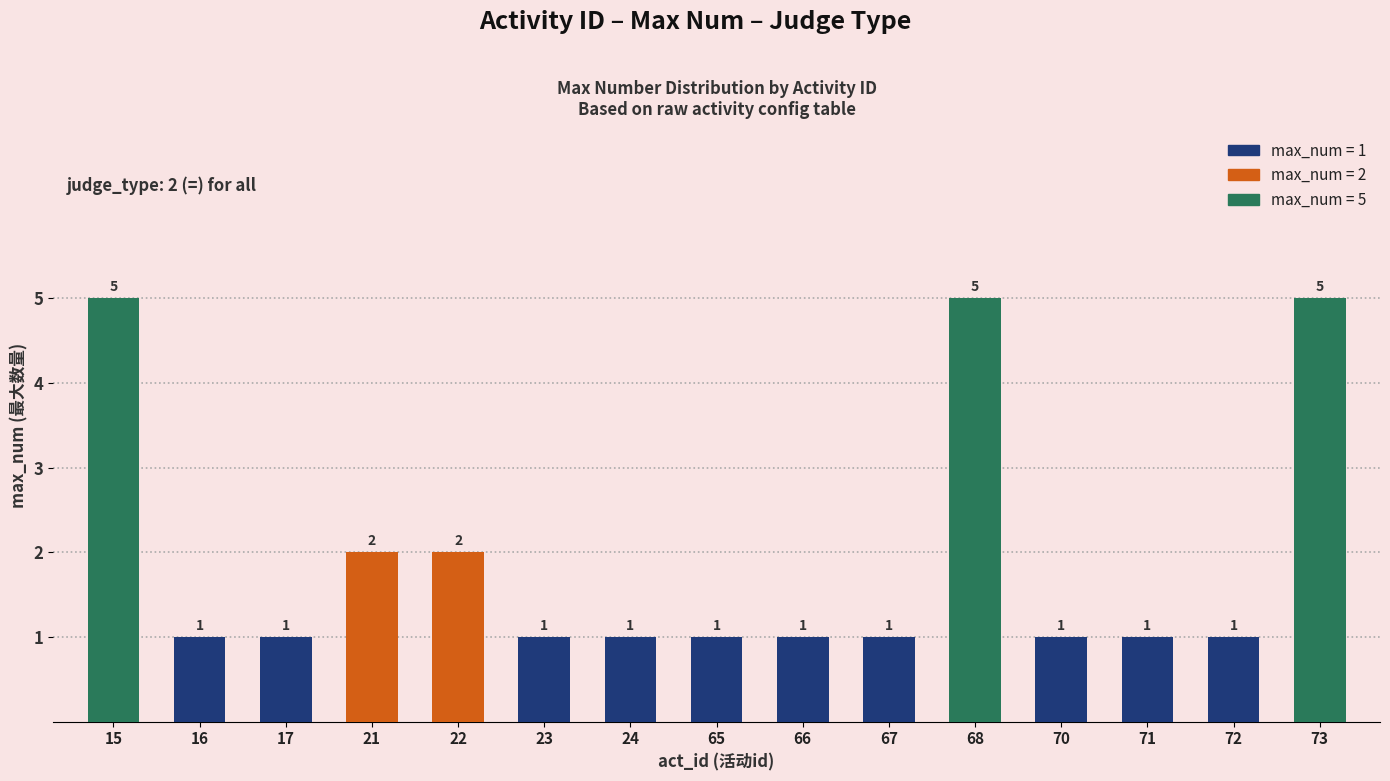

How many bars are there in total?

15